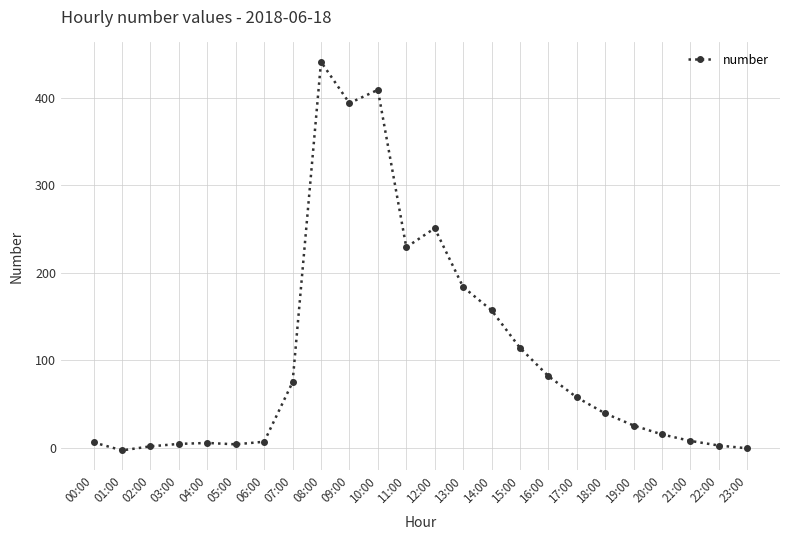

At which category does the chart reach its peak across all series?

08:00